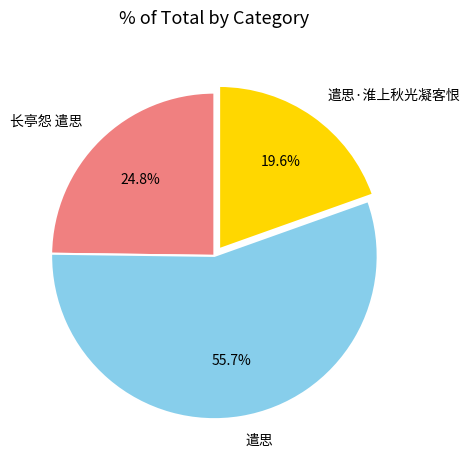

Which category has the smallest portion of the pie?

遣思·淮上秋光凝客恨